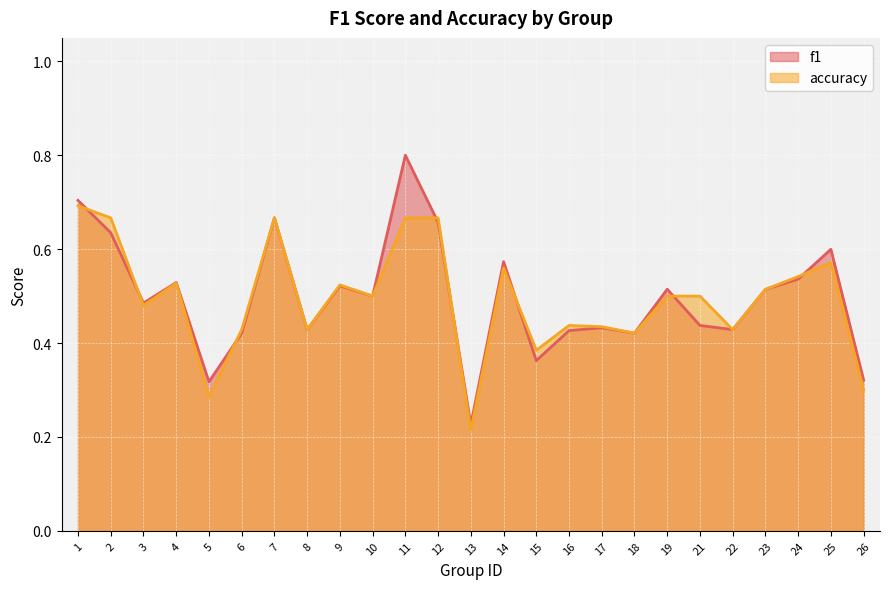

True or false: accuracy has a value of 0.5 at 10.

True